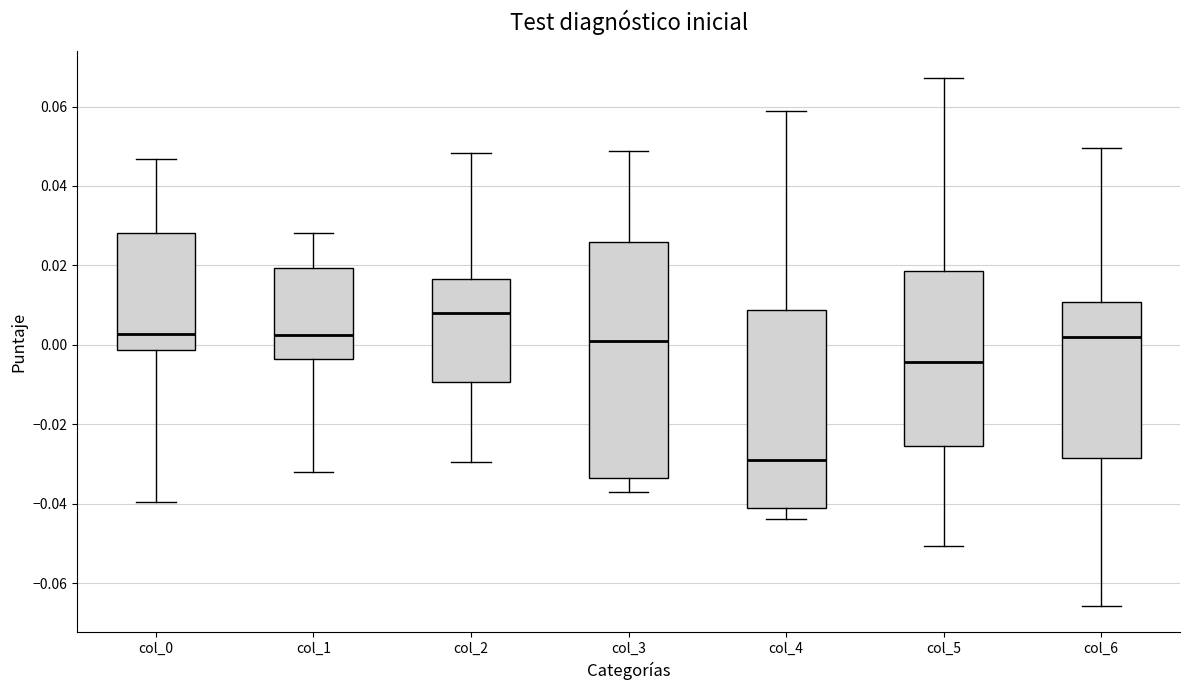

Which box is the tallest, from its lower edge to its upper edge?

col_3